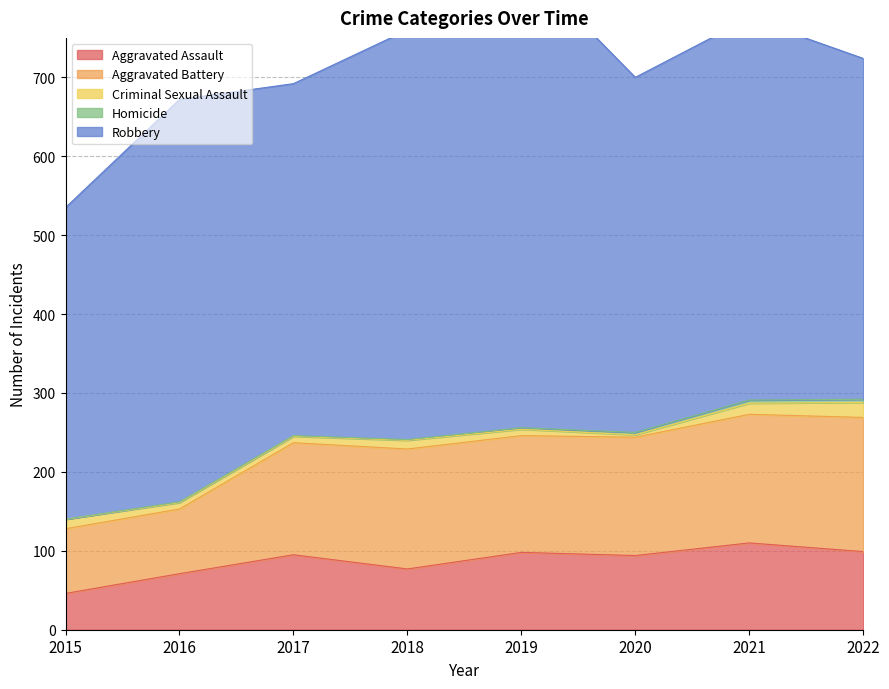

Which category has the highest value in the Criminal Sexual Assault series?

2022